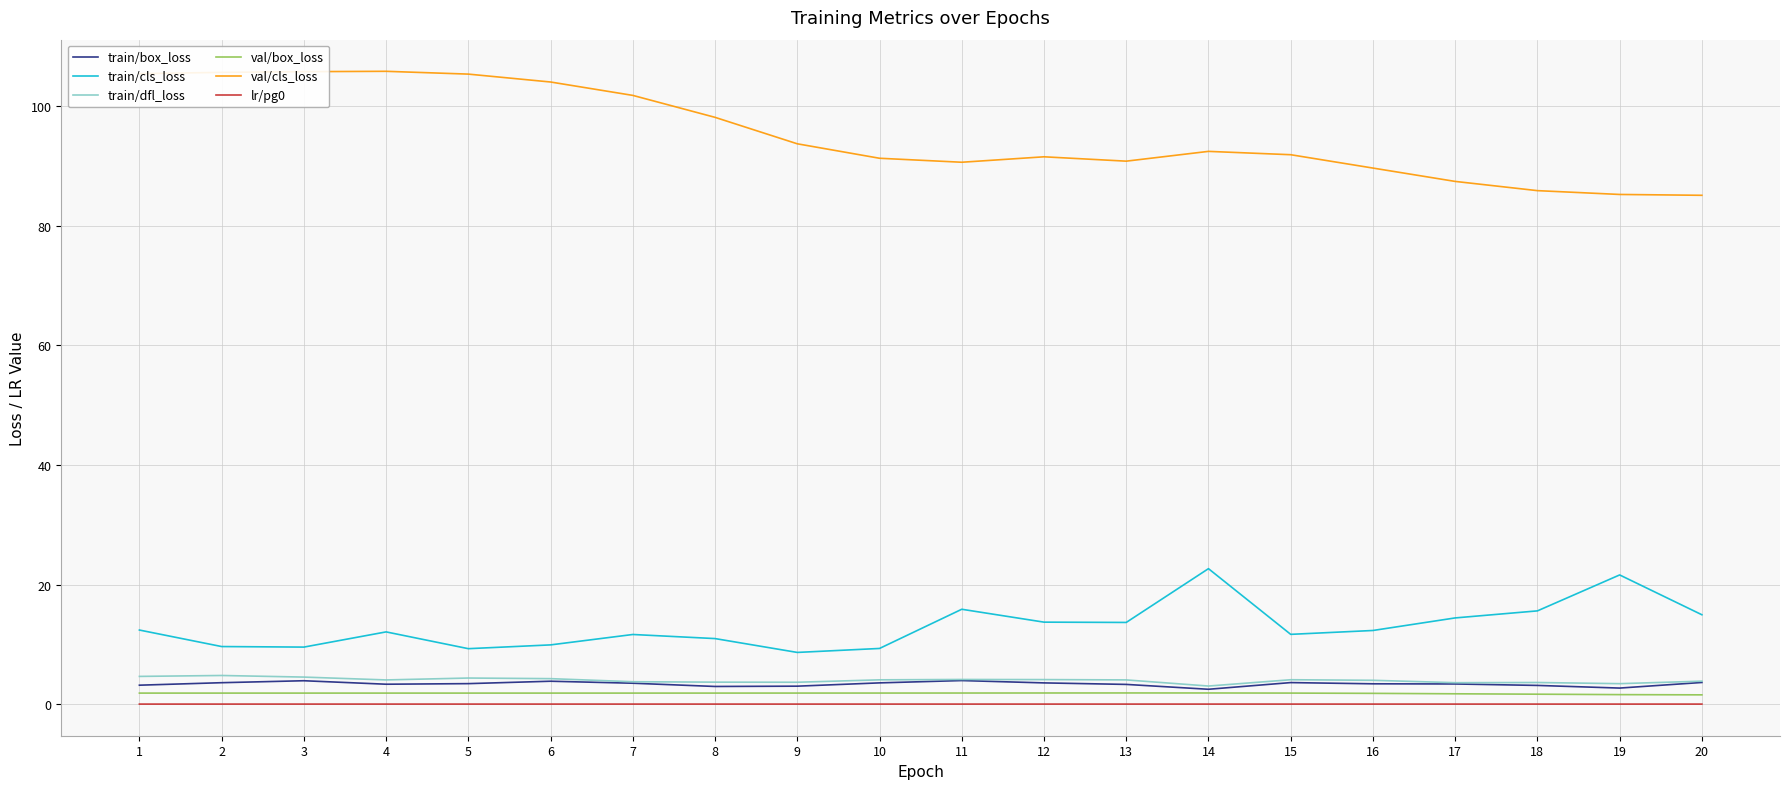

What is the maximum value for val/cls_loss?

105.9